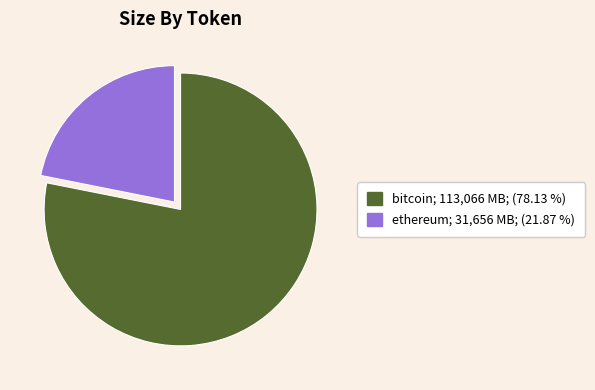

Is there any slice that represents more than half of the pie?

Yes